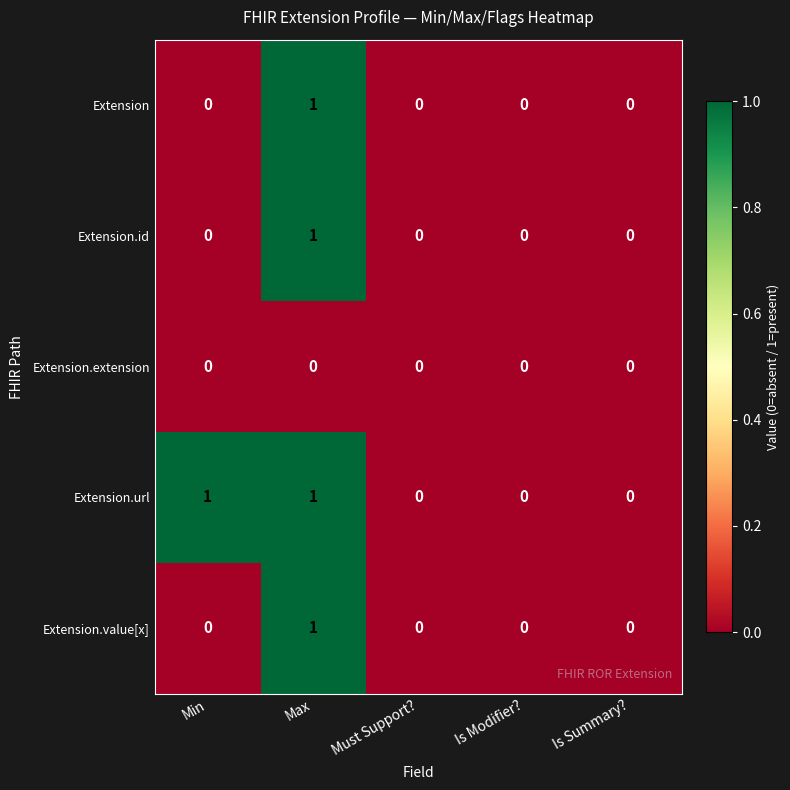

At which label does Extension.id reach its peak?

Max